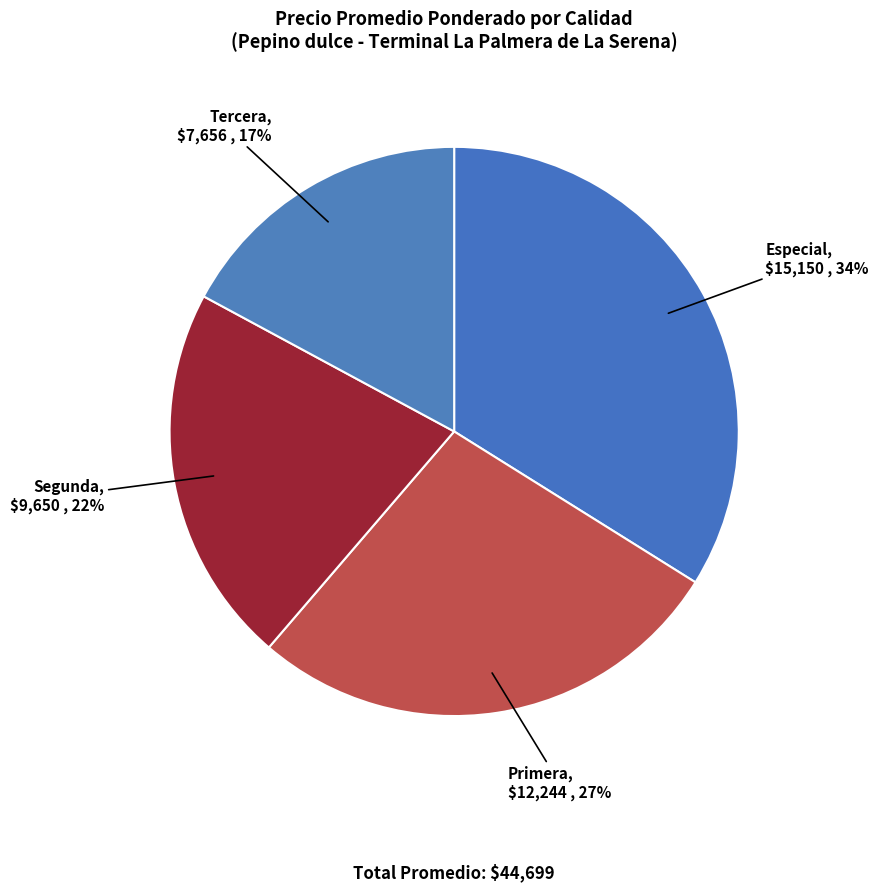

Which slice is the largest?

Especial